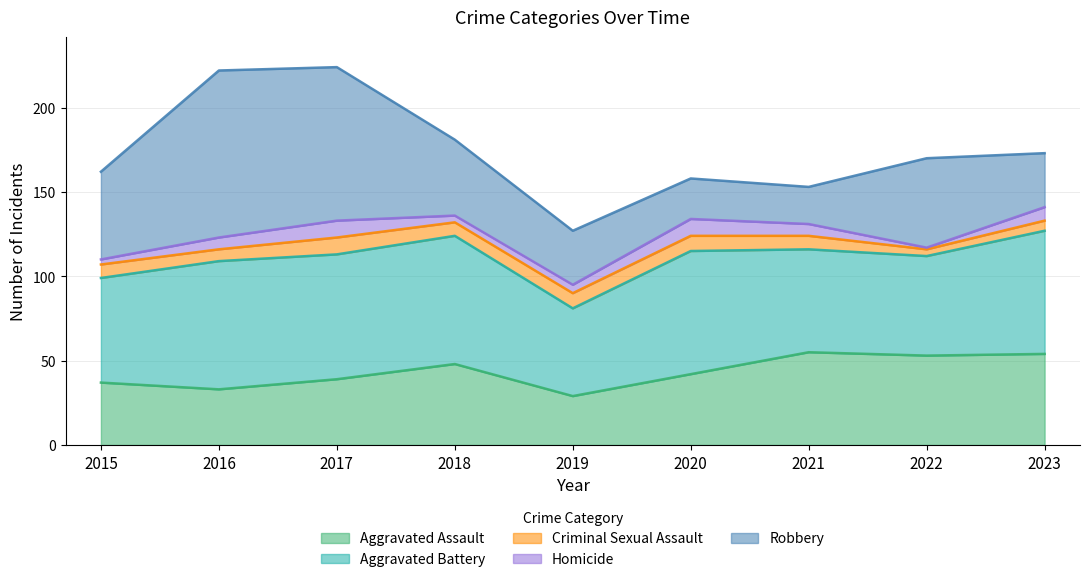

What is the difference between the maximum and second lowest values in the Aggravated Assault series?

22